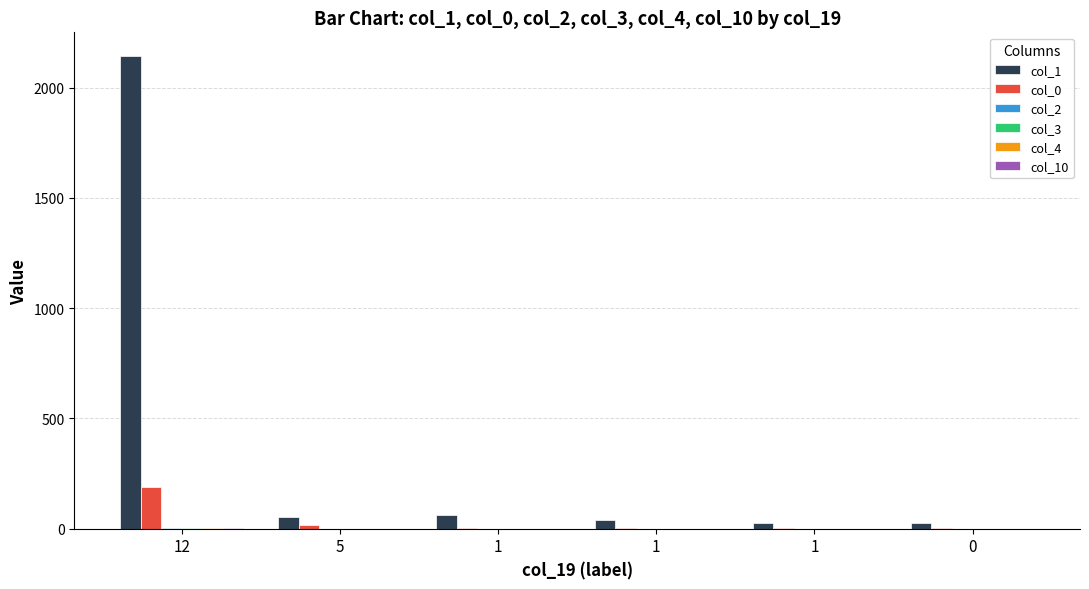

Reading left to right, extract all data points from this chart.

col_1: 12=2143	5=53	1=61	1=39	1=25	0=25
col_0: 12=189	5=16	1=5	1=2	1=1	0=3
col_2: 12=3	5=0	1=0	1=0	1=0	0=0
col_3: 12=1	5=0	1=0	1=0	1=0	0=0
col_4: 12=4	5=0	1=0	1=0	1=0	0=0
col_10: 12=1	5=0	1=0	1=0	1=0	0=0